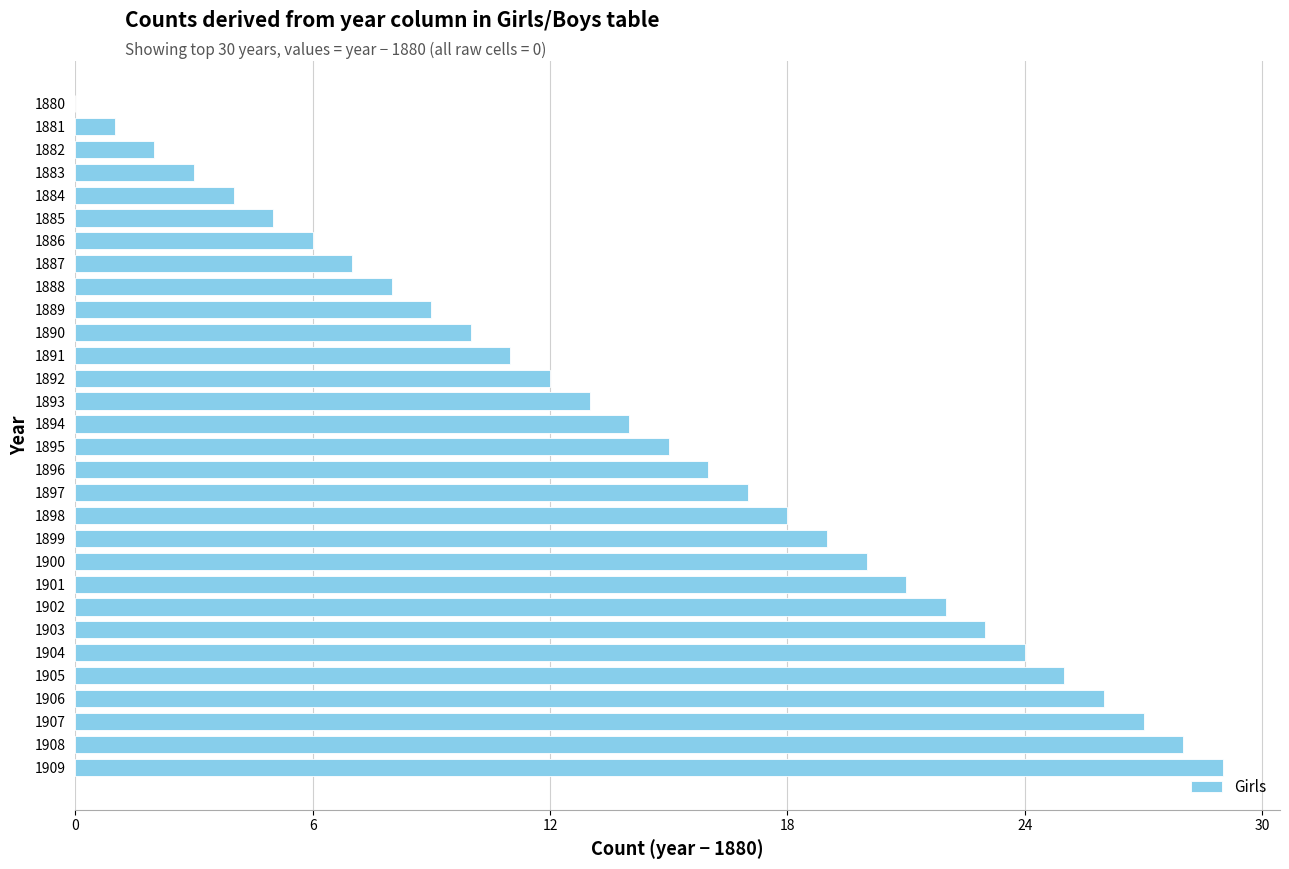

Reading bottom to top, transcribe all the data shown in this chart.

1909=29	1908=28	1907=27	1906=26	1905=25	1904=24	1903=23	1902=22	1901=21	1900=20	1899=19	1898=18	1897=17	1896=16	1895=15	1894=14	1893=13	1892=12	1891=11	1890=10	1889=9	1888=8	1887=7	1886=6	1885=5	1884=4	1883=3	1882=2	1881=1	1880=0